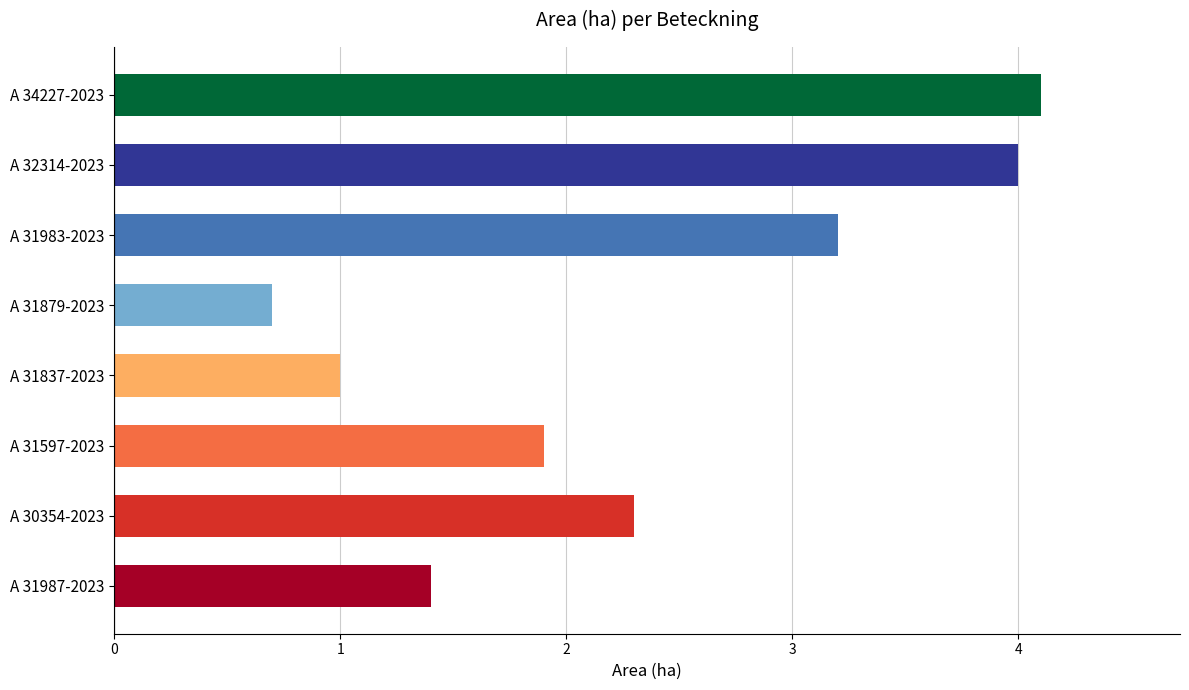

The value at A 31987-2023 is 0.4. True or false?

False